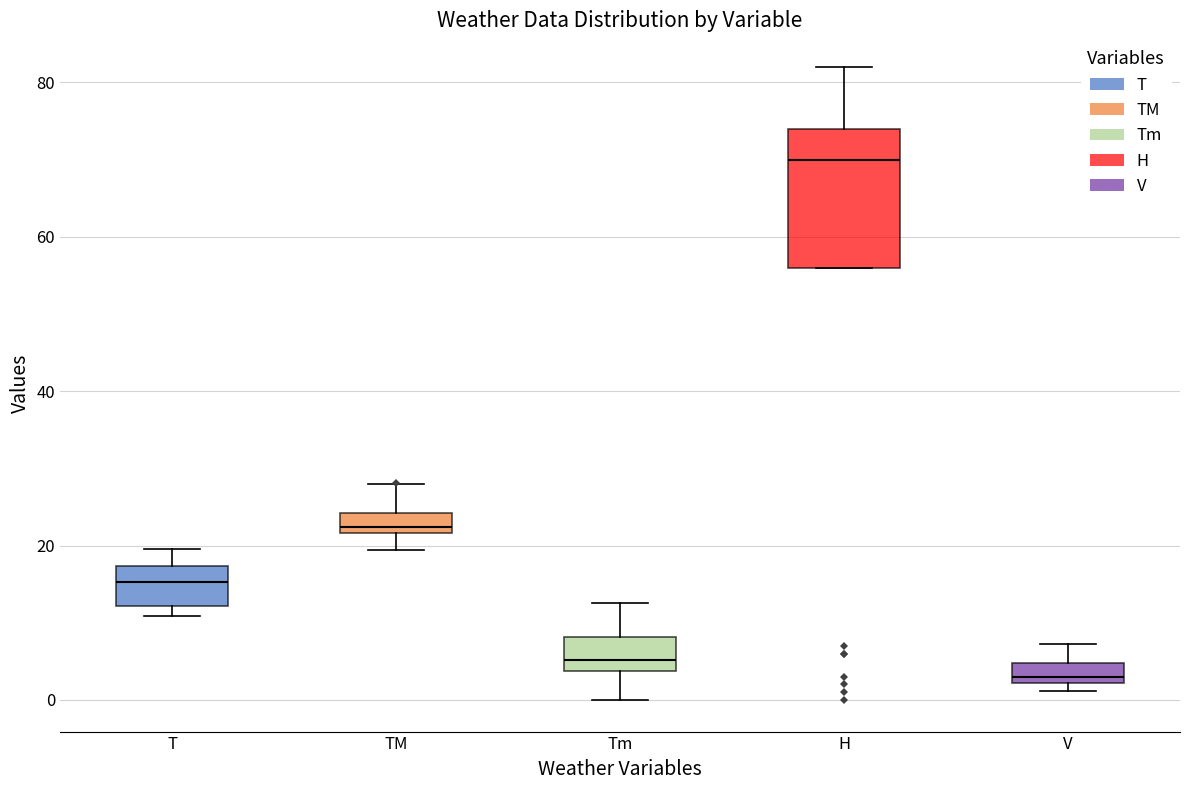

Where is the upper edge of the box for H on the y-axis? The values are not printed on the chart, so give them approximately, as read against the axis.

74